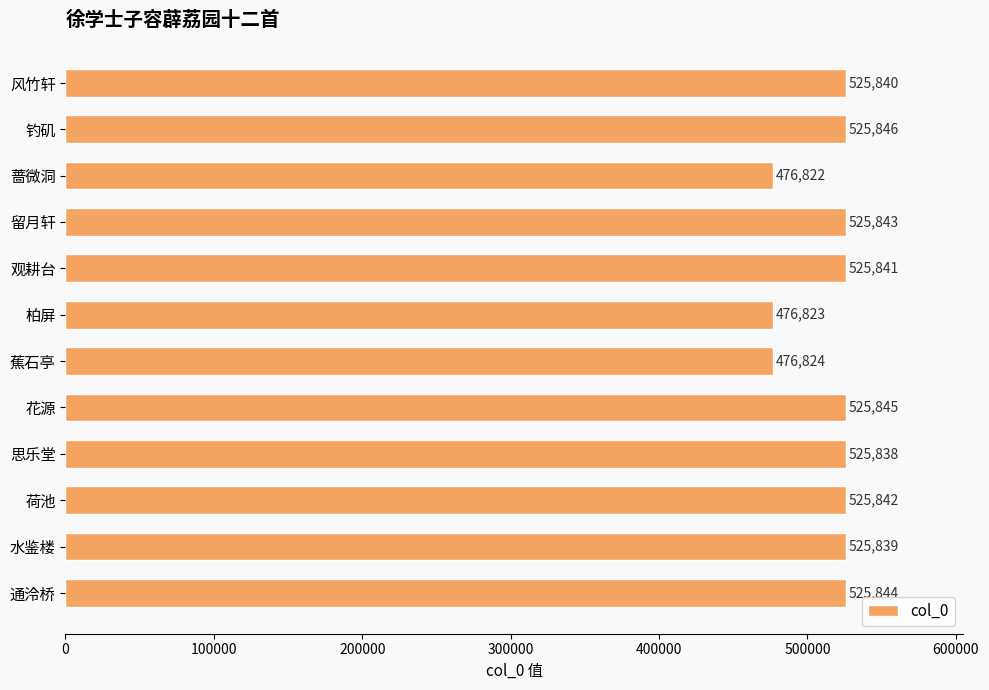

Rank the categories by value from lowest to highest.

蔷微洞, 柏屏, 蕉石亭, 思乐堂, 水鉴楼, 风竹轩, 观耕台, 荷池, 留月轩, 通泠桥, 花源, 钓矶